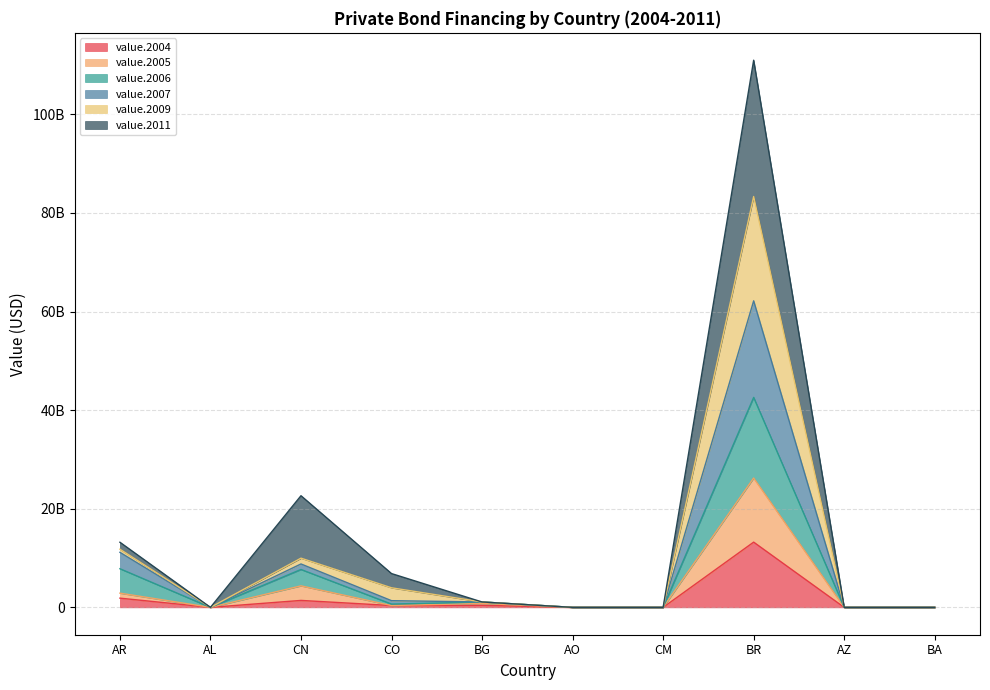

True or false: value.2004 has a value of 1409117970.0 at CN.

True